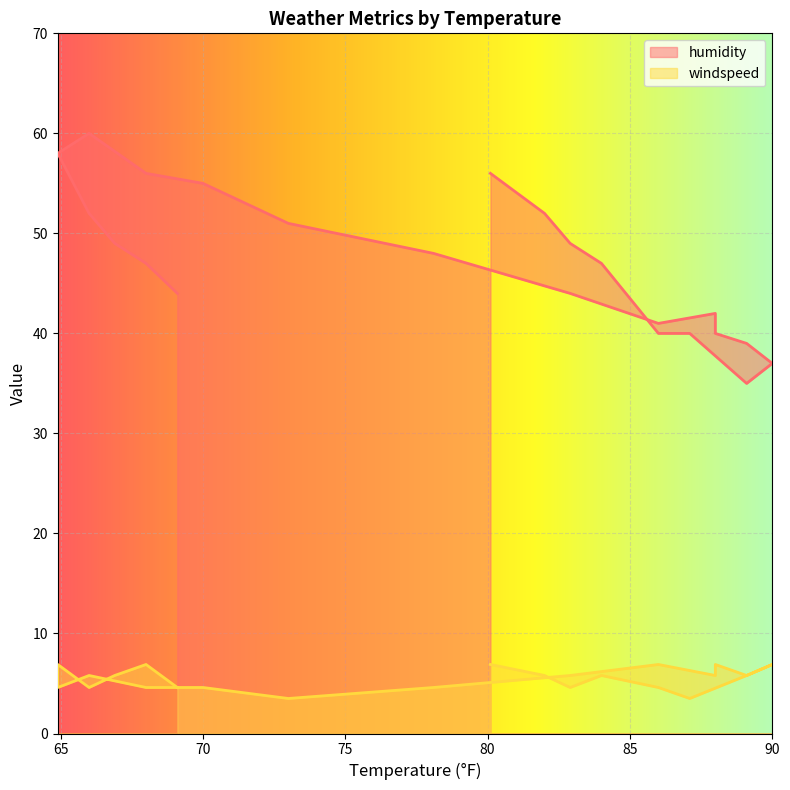

How many distinct data groups are displayed?

2